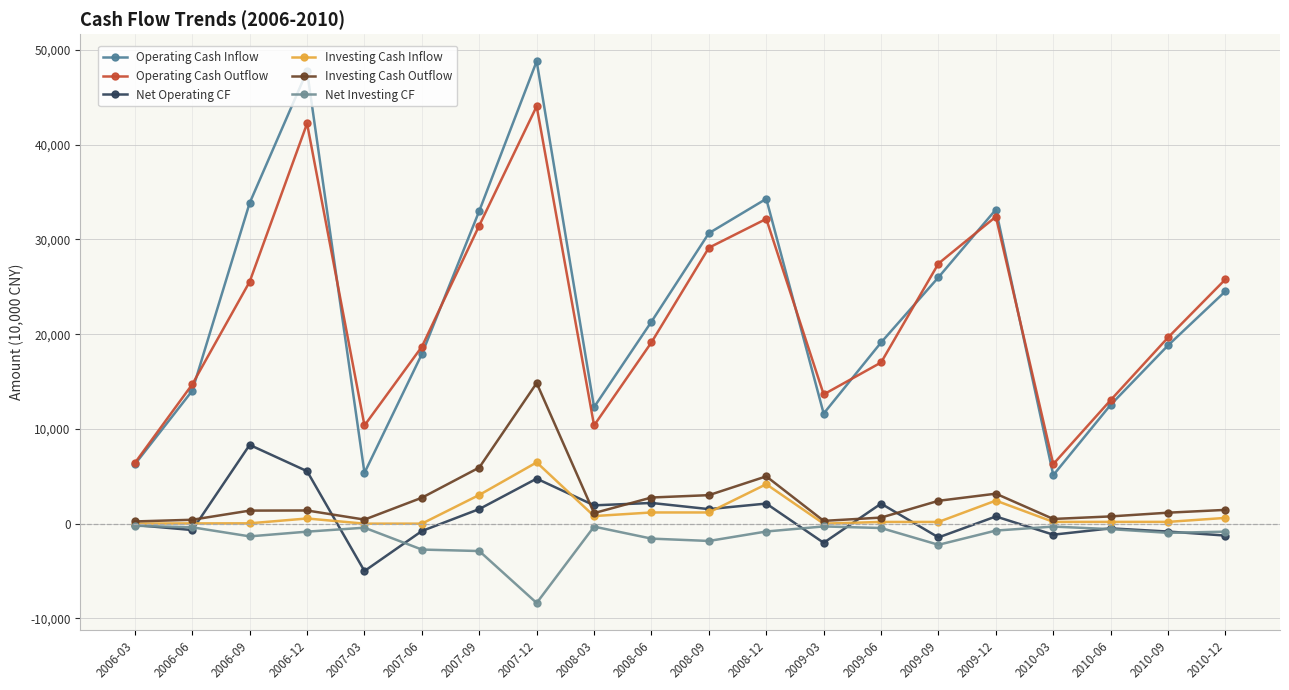

True or false: Net Operating CF has more than 2 interior local peaks.

True